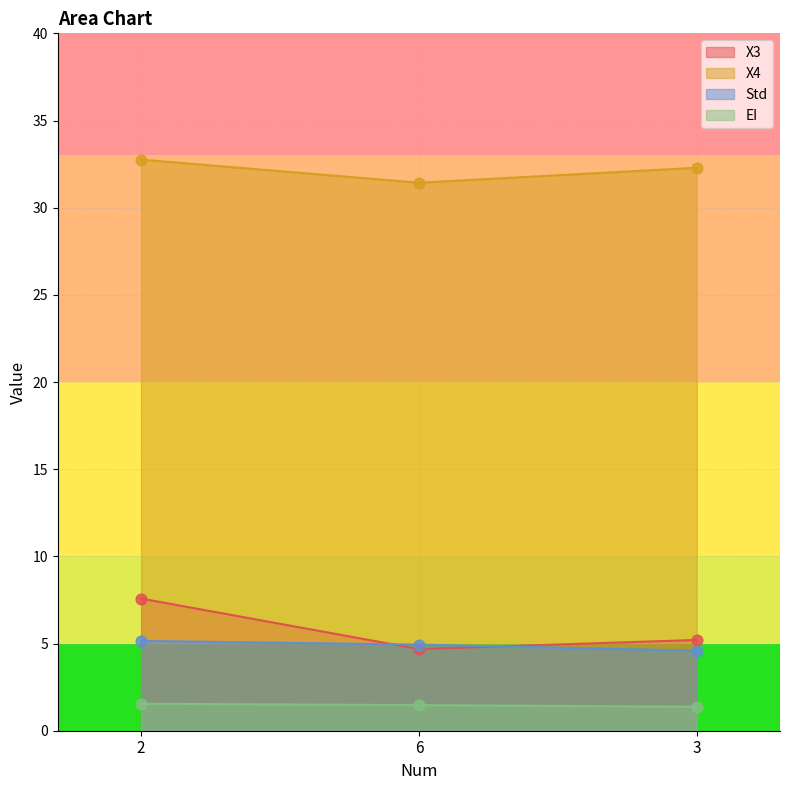

What is the total value across all series at 3?

43.5